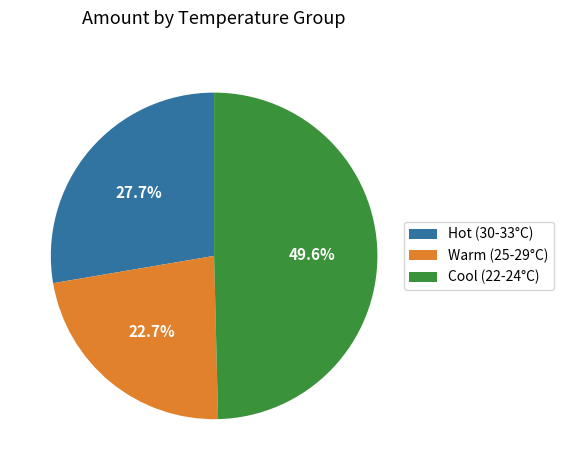

Which has a higher value, Cool (22-24°C) or Warm (25-29°C)?

Cool (22-24°C)